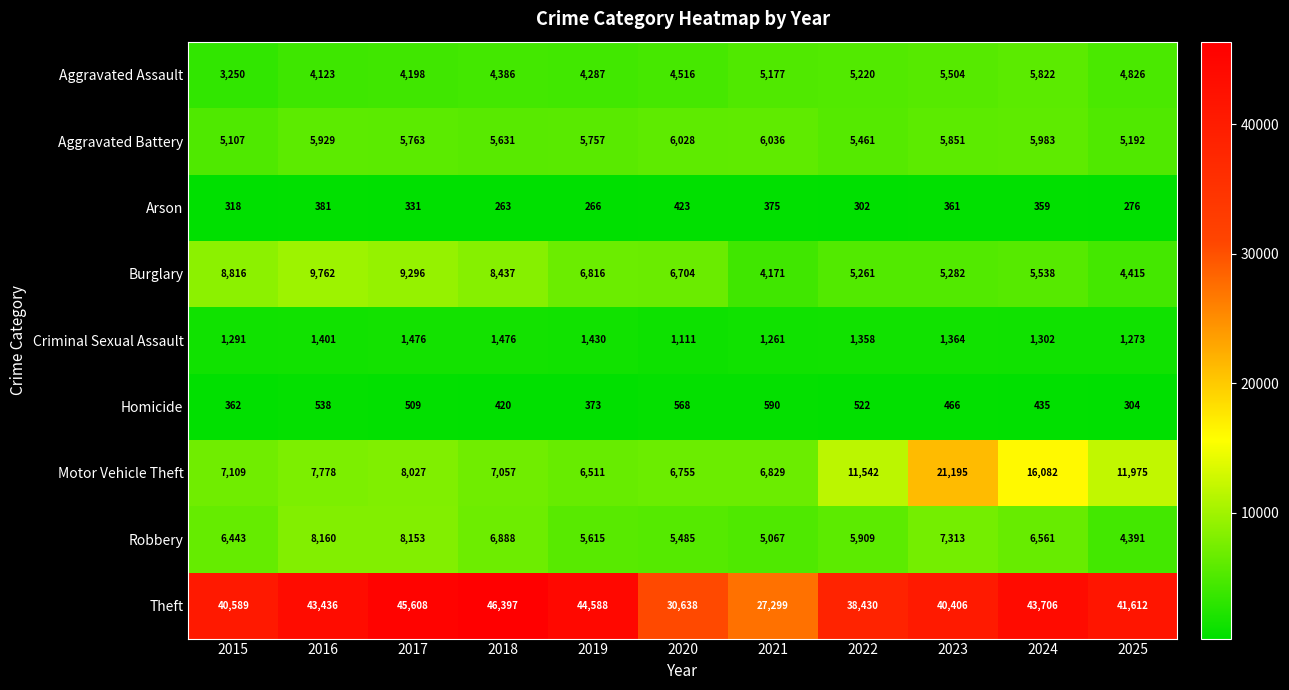

Is it true that Homicide equals 590 at 2021?

True